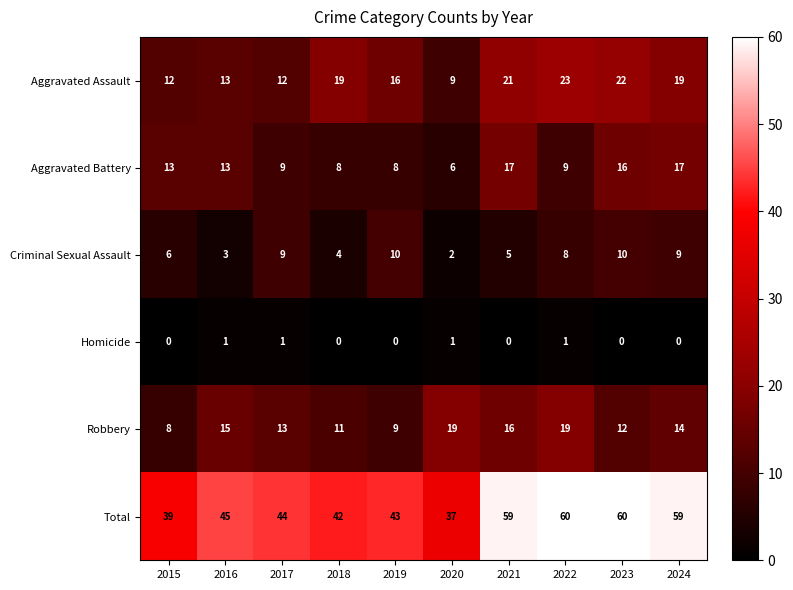

How many series are shown in this chart?

6